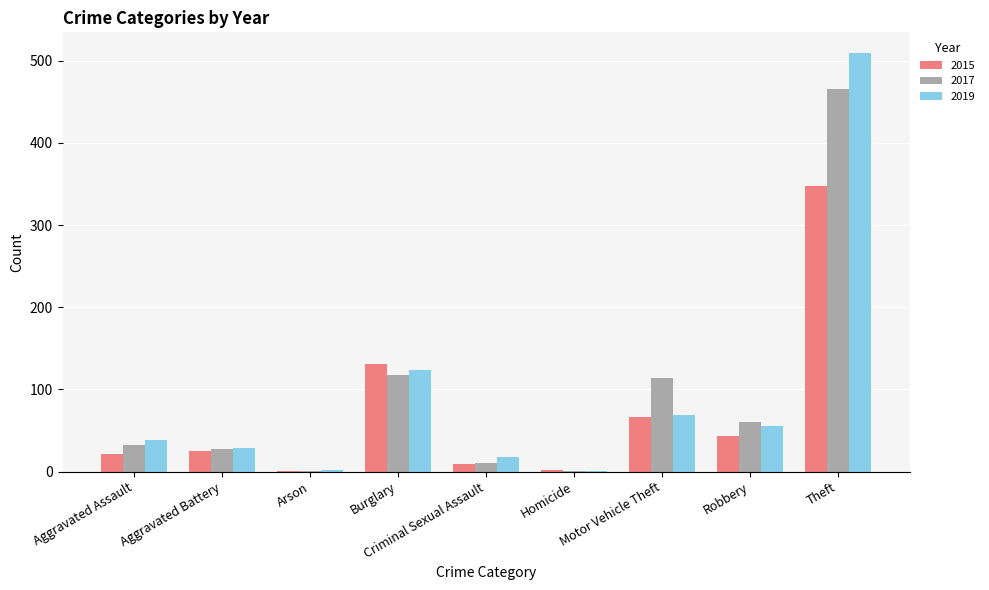

Does the chart contain stacked bars?

No